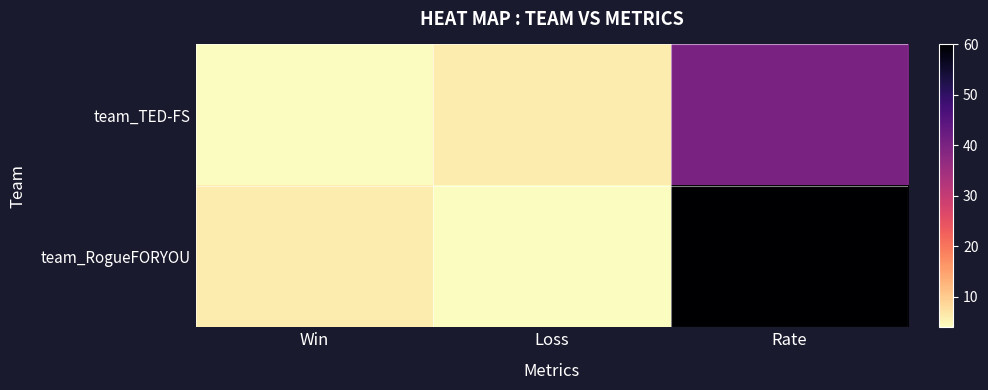

List the series in order of their overall mean, highest first.

team_RogueFORYOU, team_TED-FS